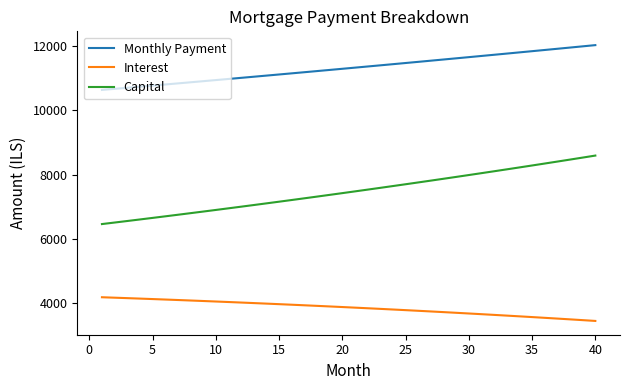

What are all the series names shown in the legend?

Monthly Payment, Interest, Capital